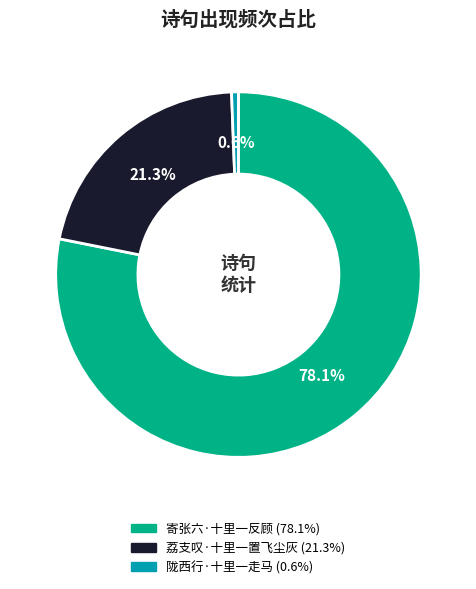

How many segments does this pie chart have?

3